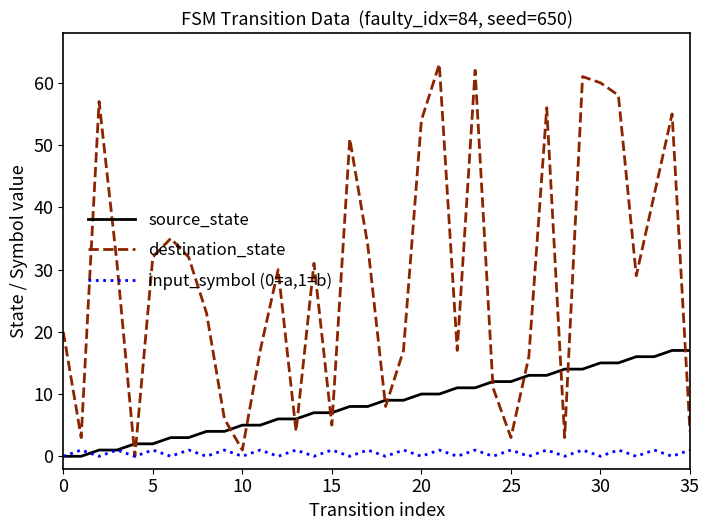

Which series has the largest range (max minus min)?

destination_state